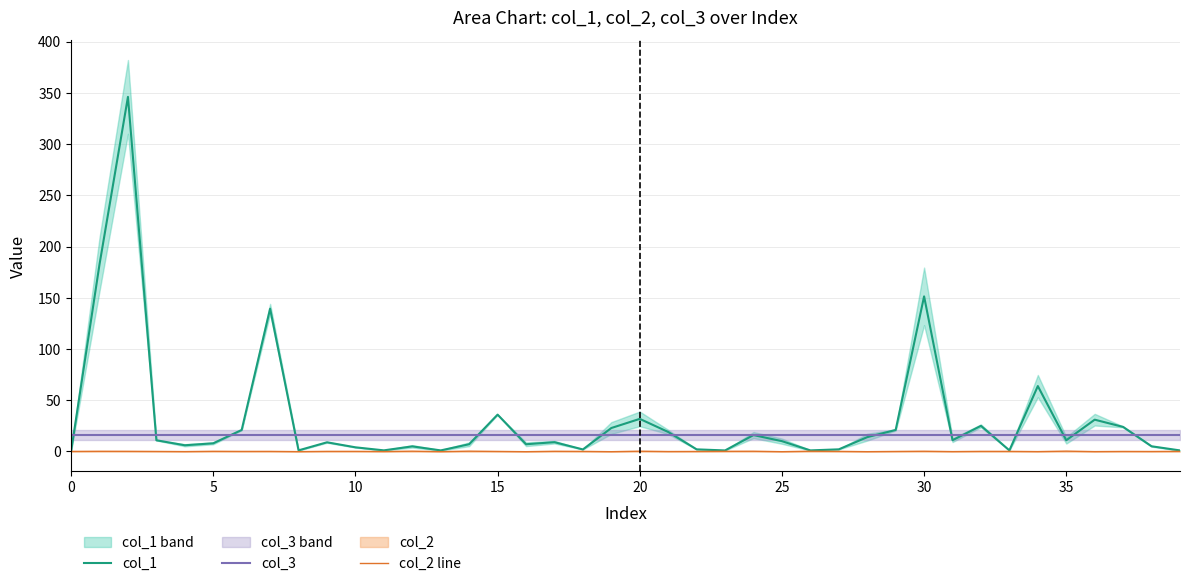

Which category has the highest value in the col_2 line series?

35